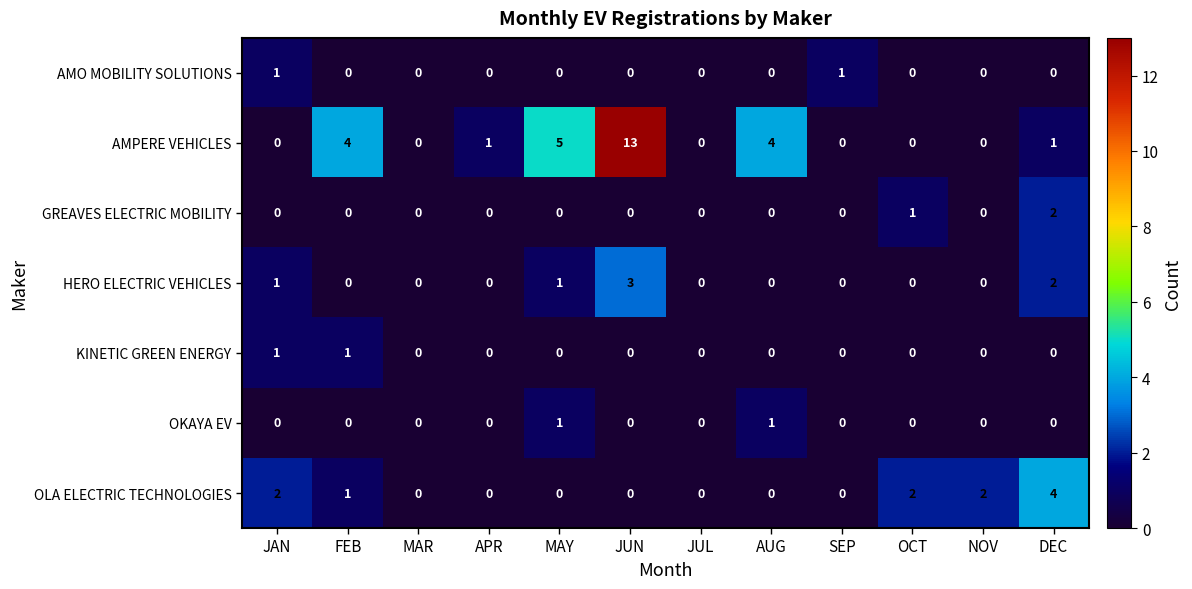

How many AMO MOBILITY SOLUTIONS values are between 0 and 1?

12